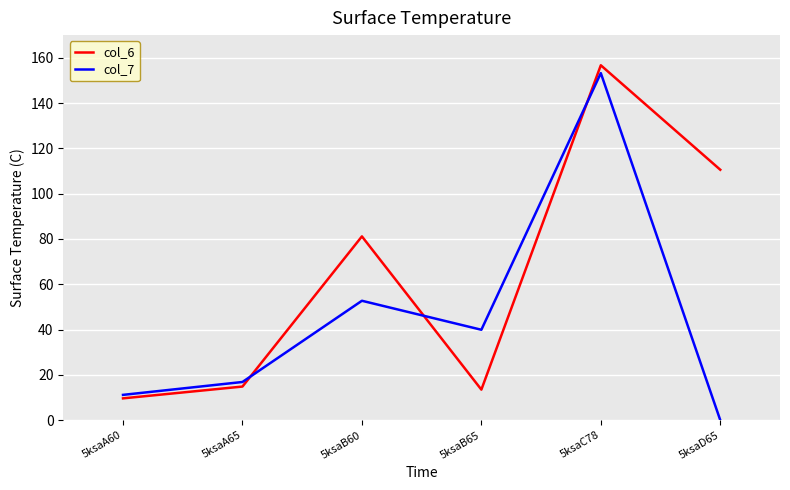

Reading right to left, list all the values displayed in this chart.

col_6: 5ksaD65=110.6	5ksaC78=156.7	5ksaB65=13.5	5ksaB60=81.1	5ksaA65=14.8	5ksaA60=9.6
col_7: 5ksaD65=0.0	5ksaC78=153.2	5ksaB65=39.9	5ksaB60=52.7	5ksaA65=16.9	5ksaA60=11.2